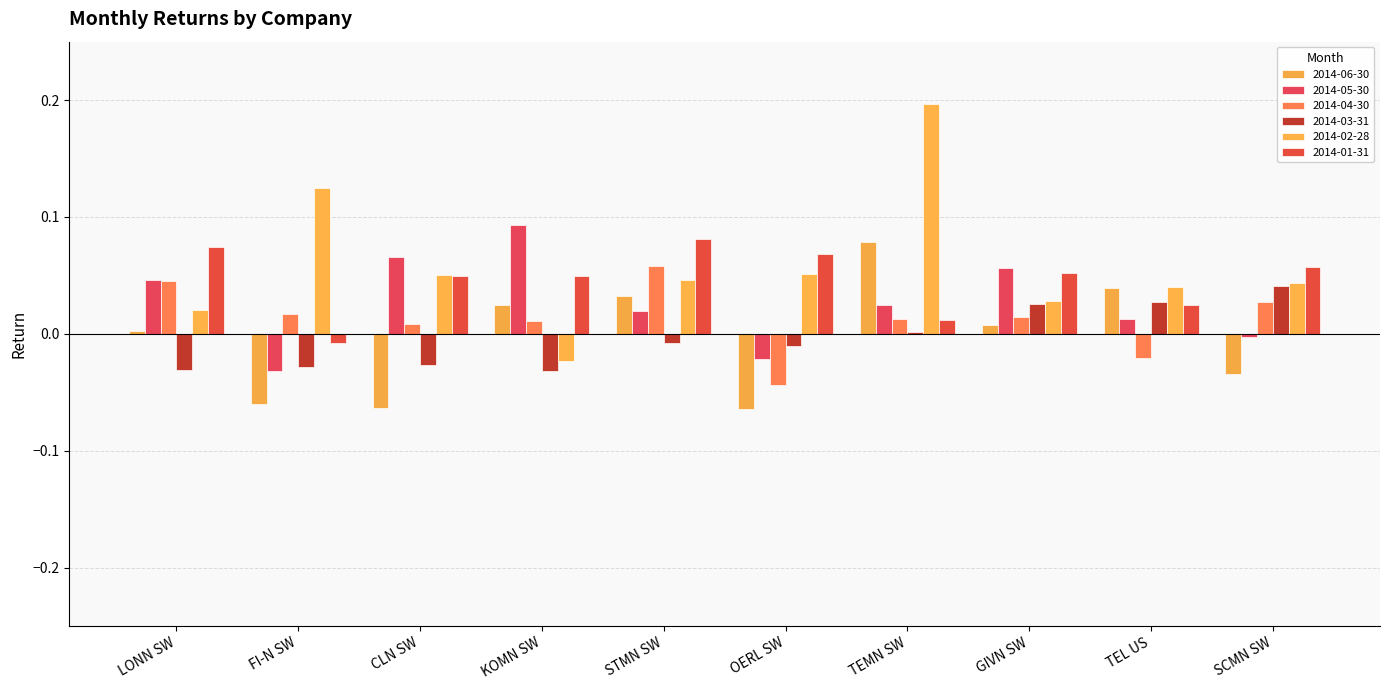

How many negative values does the 2014-02-28 series have?

1